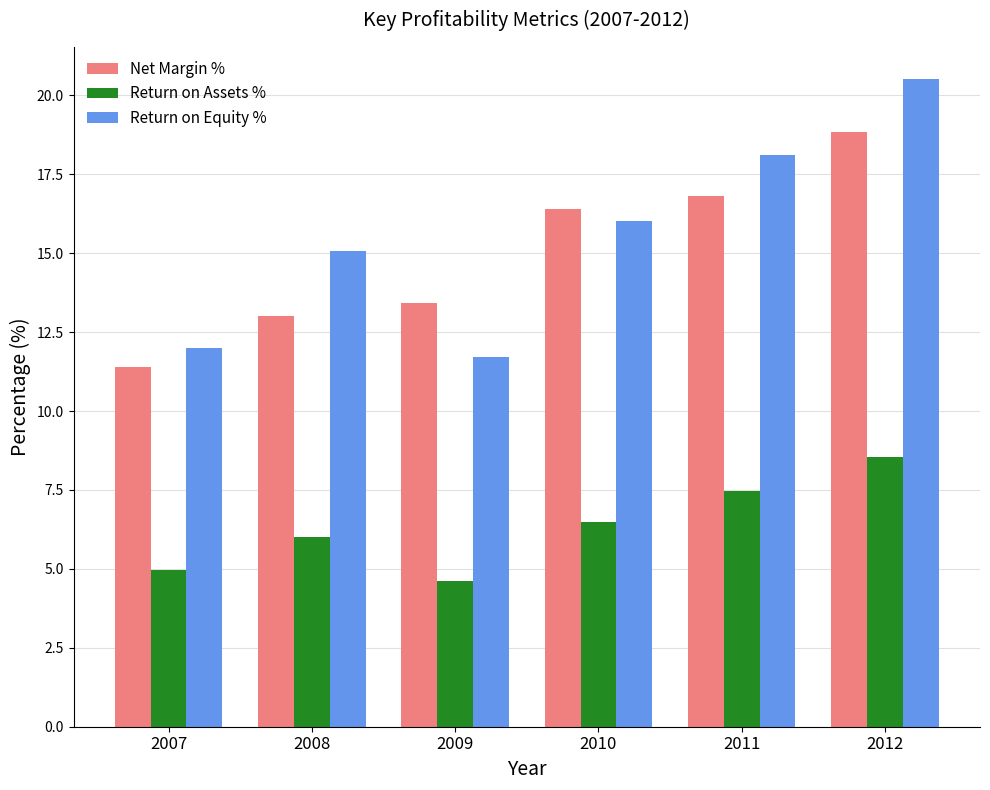

What is the difference between the maximum and minimum values in the Return on Assets % series?

3.9